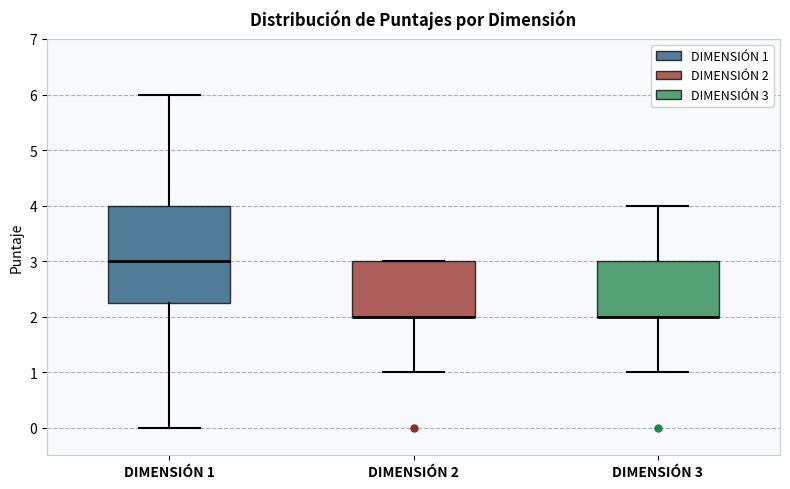

Reading left to right, transcribe this box plot: for each box, give where its median line is, the range the box spans, and where its two whiskers end, as read against the y-axis. The values are not printed on the chart, so give them approximately, as read against the axis.

DIMENSIÓN 1: median 3.0, box 2.3 to 4.0, whiskers 0.0 to 6.0
DIMENSIÓN 2: median 2.0 (drawn on the box's lower edge), box 2.0 to 3.0, whiskers 1.0 to 3.0
DIMENSIÓN 3: median 2.0 (drawn on the box's lower edge), box 2.0 to 3.0, whiskers 1.0 to 4.0